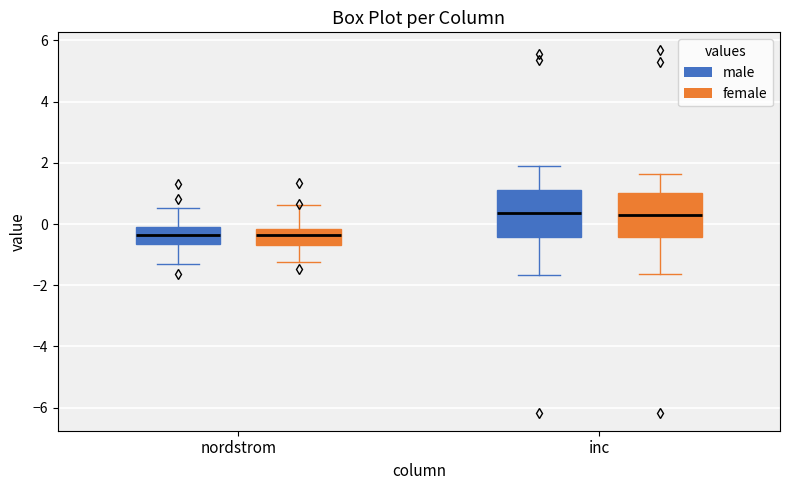

Reading left to right, transcribe this box plot: for each box, give where its median line is, the range the box spans, and where its two whiskers end, as read against the y-axis. The values are not printed on the chart, so give them approximately, as read against the axis.

nordstrom (male): median -0.4, box -0.6 to -0.2, whiskers -1.4 to 0.6
nordstrom (female): median -0.4, box -0.6 to -0.2, whiskers -1.2 to 0.6
inc (male): median 0.4, box -0.4 to 1.2, whiskers -1.6 to 1.8
inc (female): median 0.2, box -0.4 to 1.0, whiskers -1.6 to 1.6